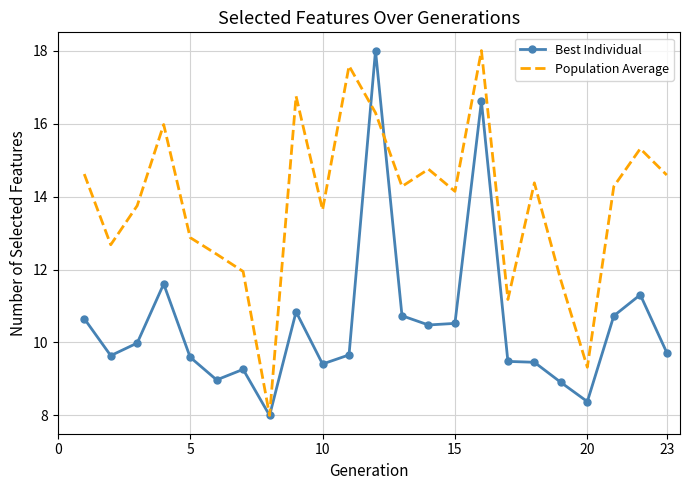

Which series has the largest total across all categories?

Population Average